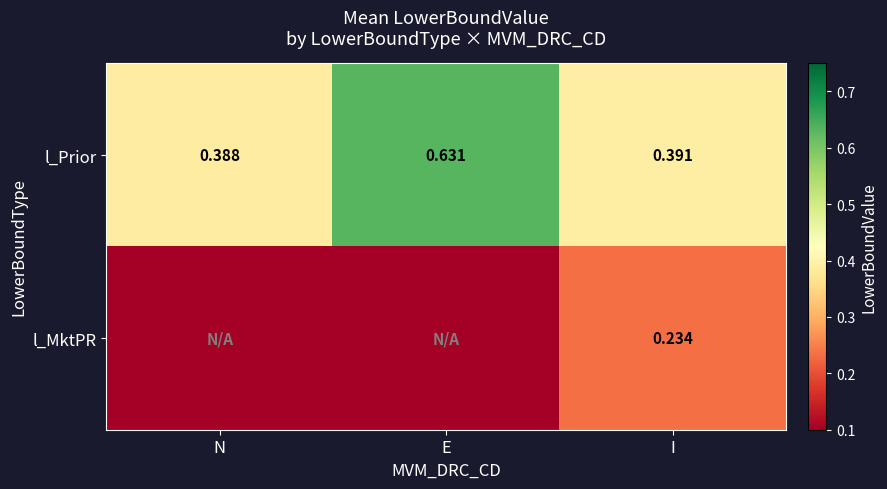

At which label does l_Prior reach its minimum?

N